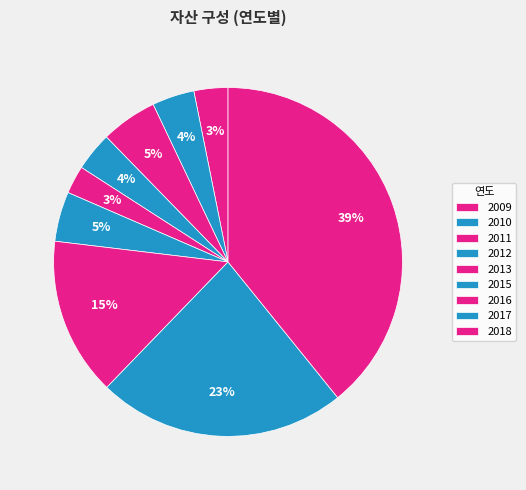

How many segments does this pie chart have?

9